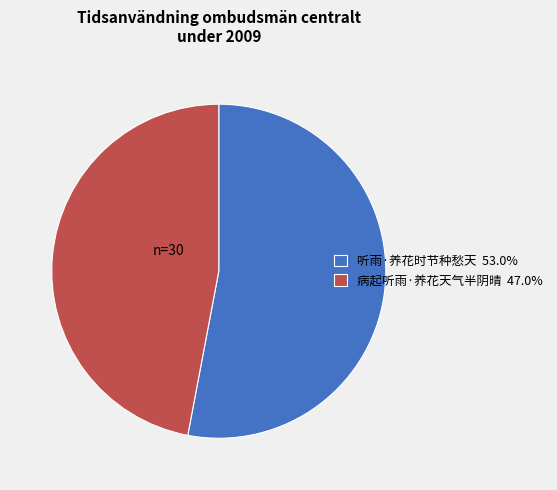

Is the sum of 病起听雨·养花天气半阴晴 47.0% and 听雨·养花时节种愁天 53.0% greater than half?

Yes